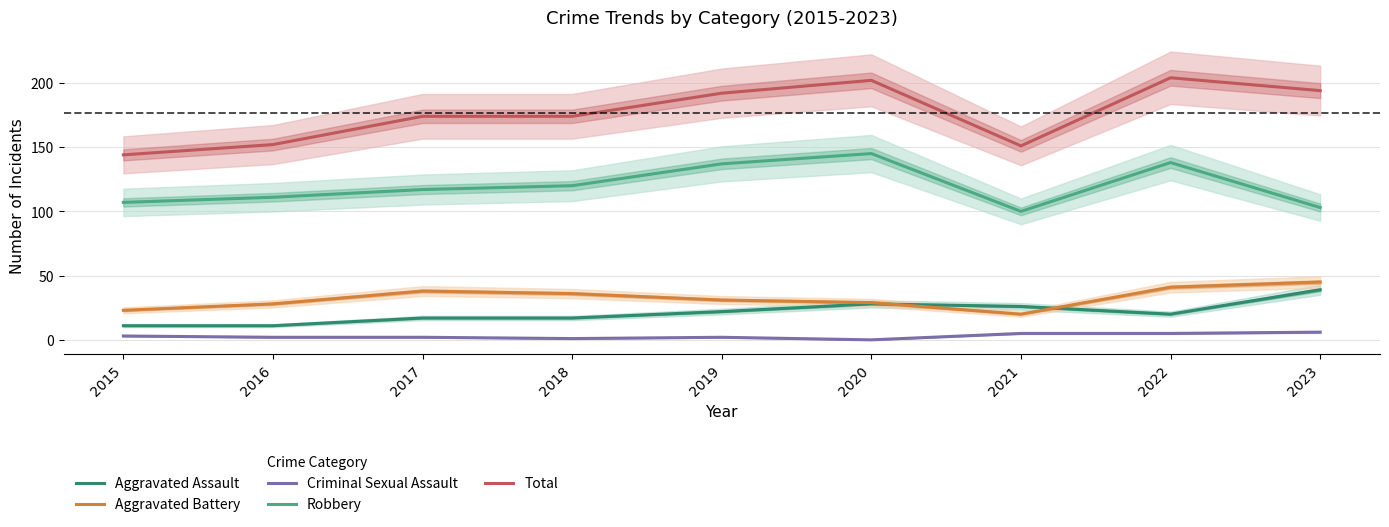

At which label does Aggravated Battery first exceed 31?

2017